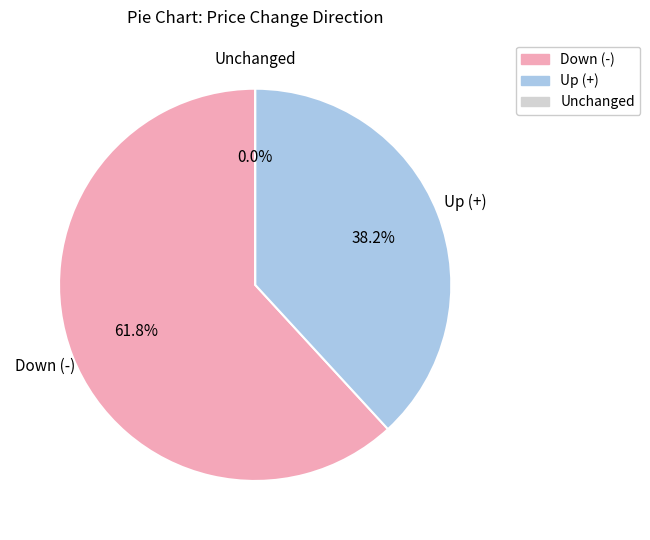

The - slice represents 11% of the pie. True or false?

False